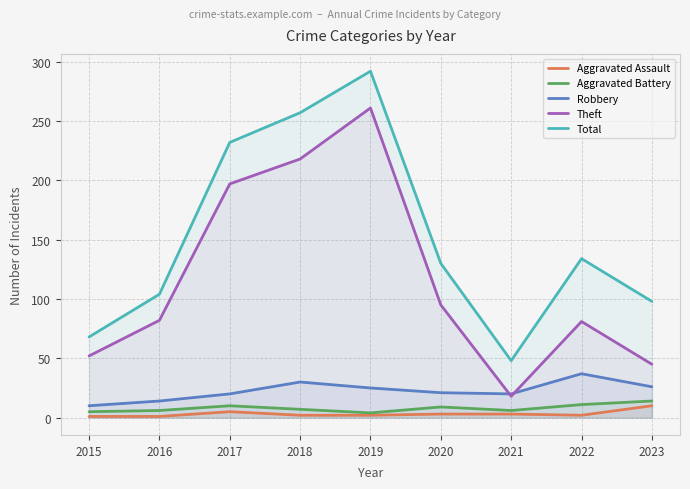

True or false: Theft has a value of 10 at 2021.

False